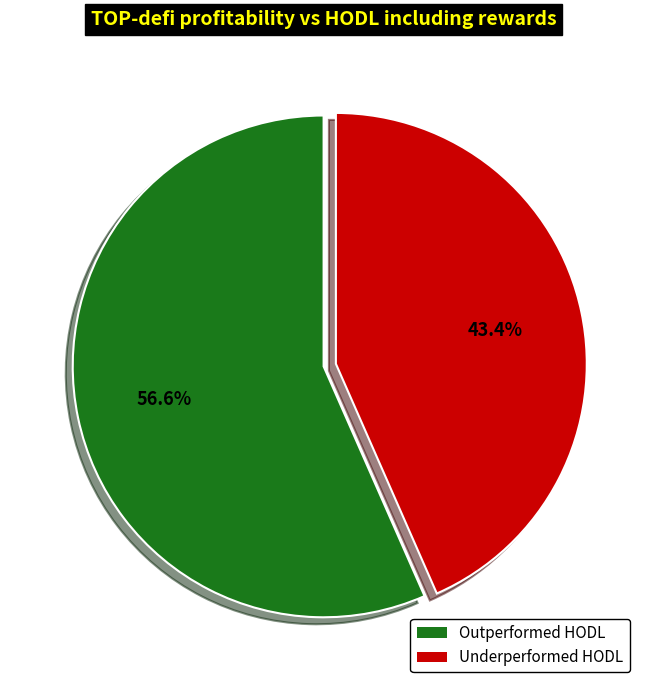

Is there any slice that represents more than half of the pie?

Yes